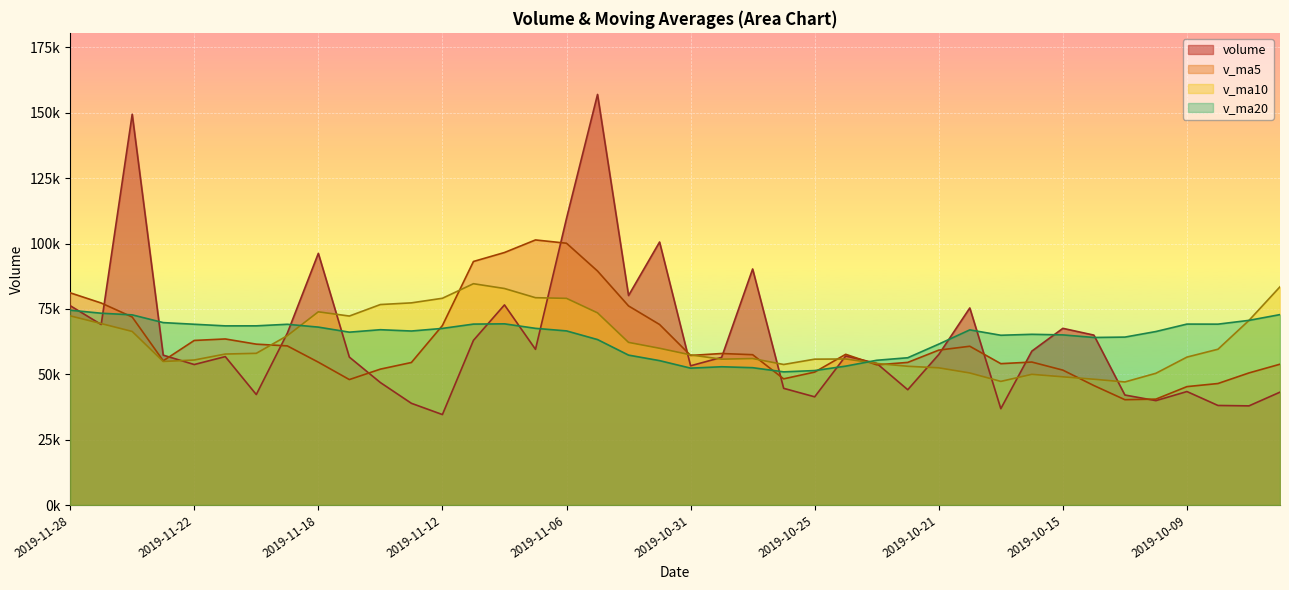

What are all the series names shown in the legend?

volume, v_ma5, v_ma10, v_ma20